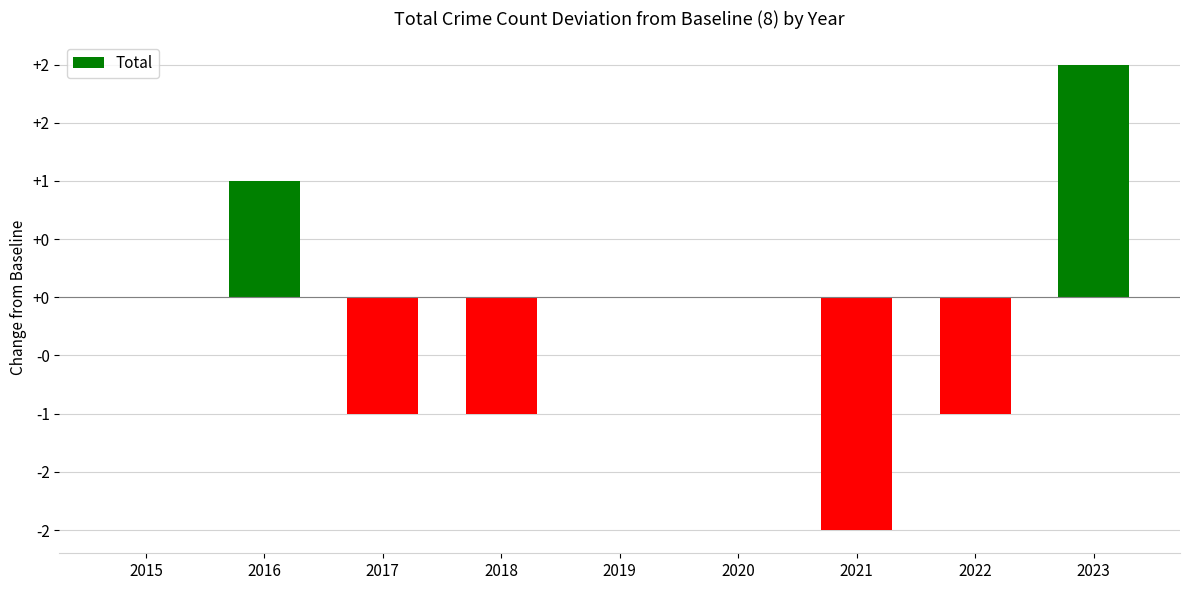

What is the difference between the values at 2021 and 2022?

1